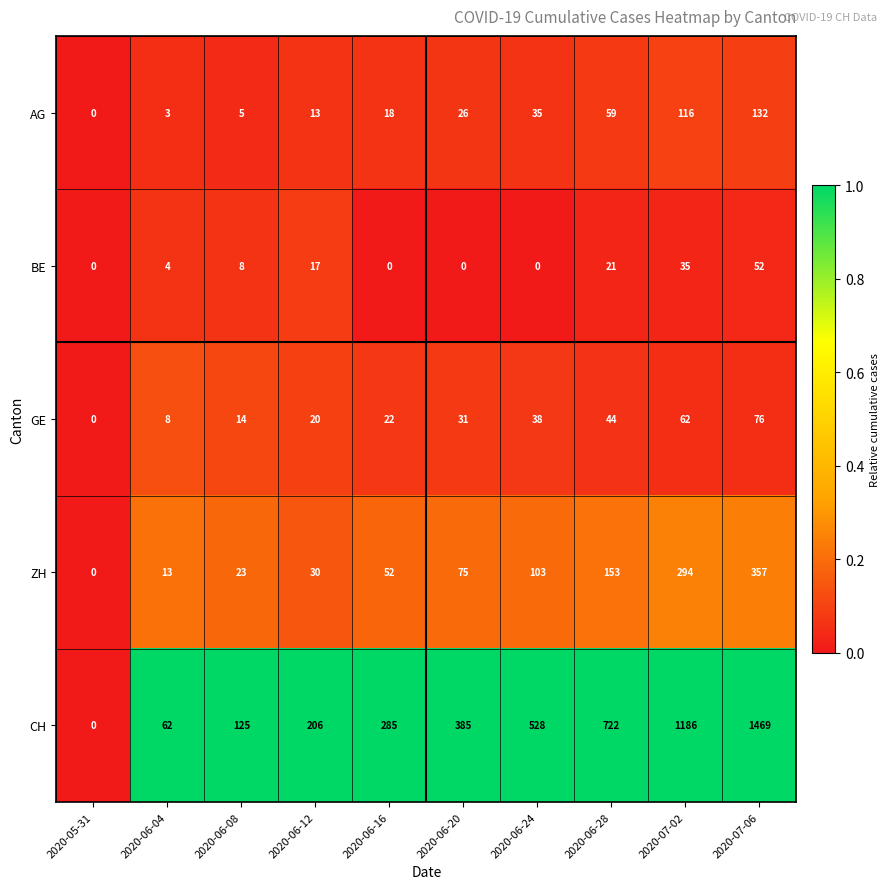

The value of GE at 2020-06-12 is 34. True or false?

False